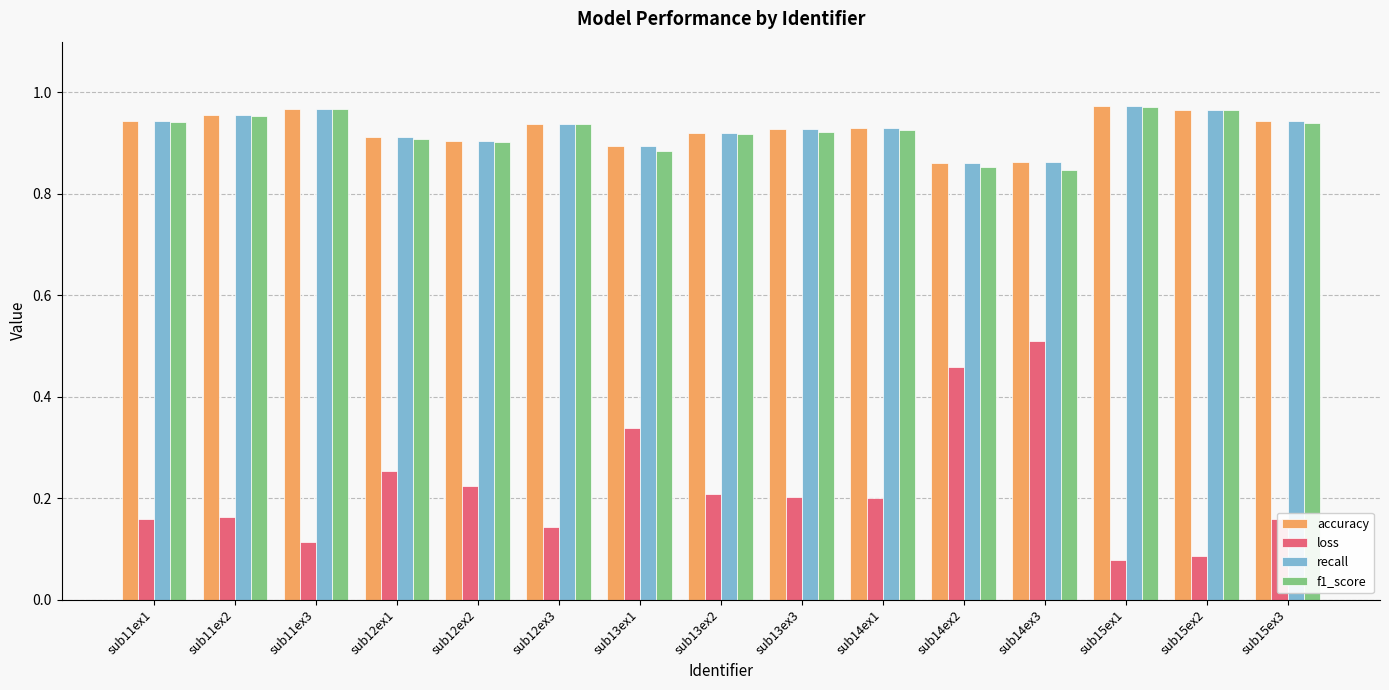

Count the accuracy values in the range 0 to 1.

15